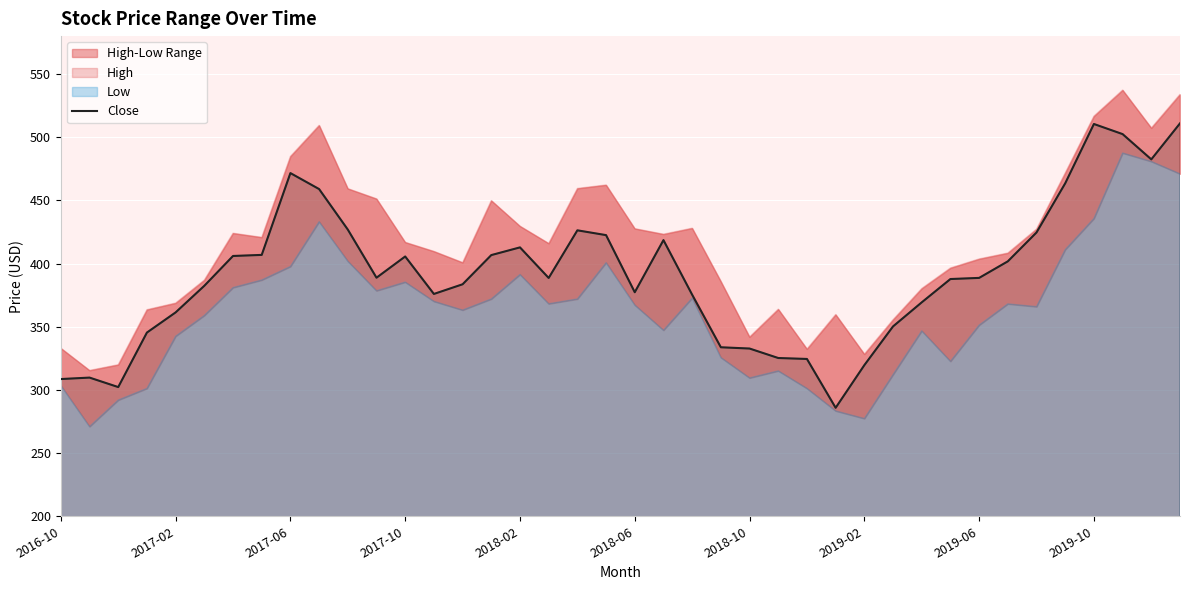

What is the value of the 40th point from the left?

510.9